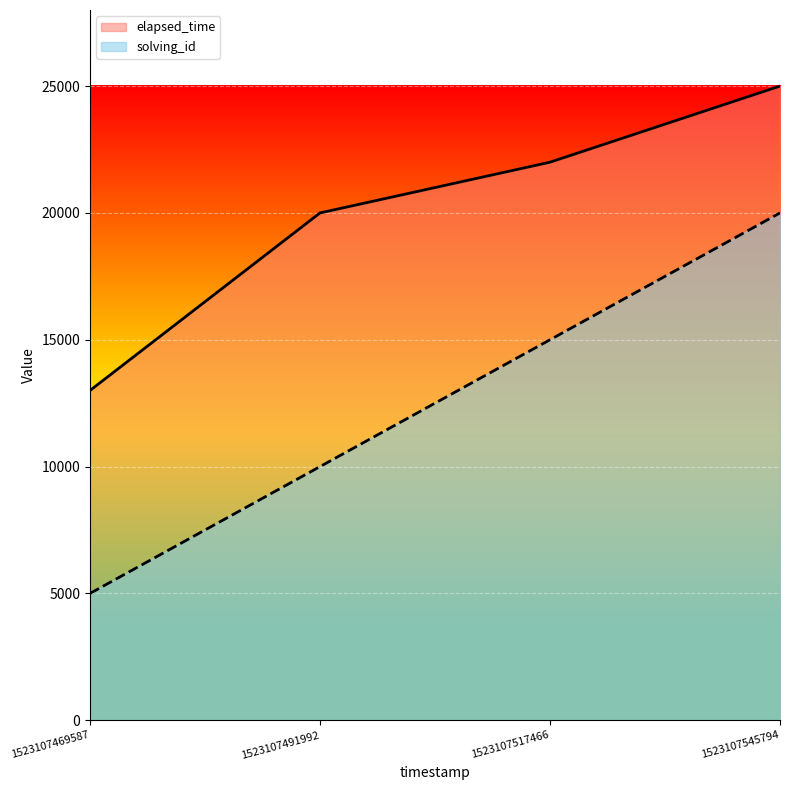

Rank the categories by solving_id value from lowest to highest.

1523107469587, 1523107491992, 1523107517466, 1523107545794